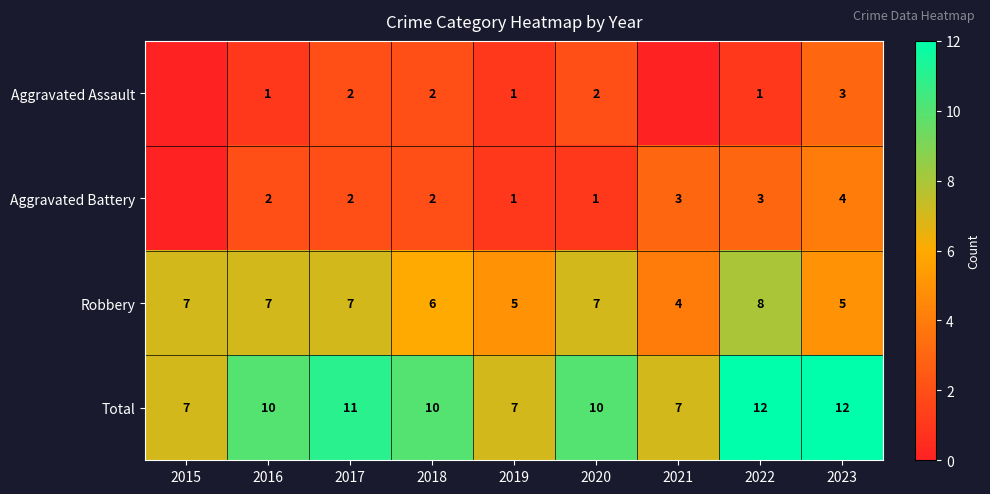

Read the Robbery value at 2016.

7